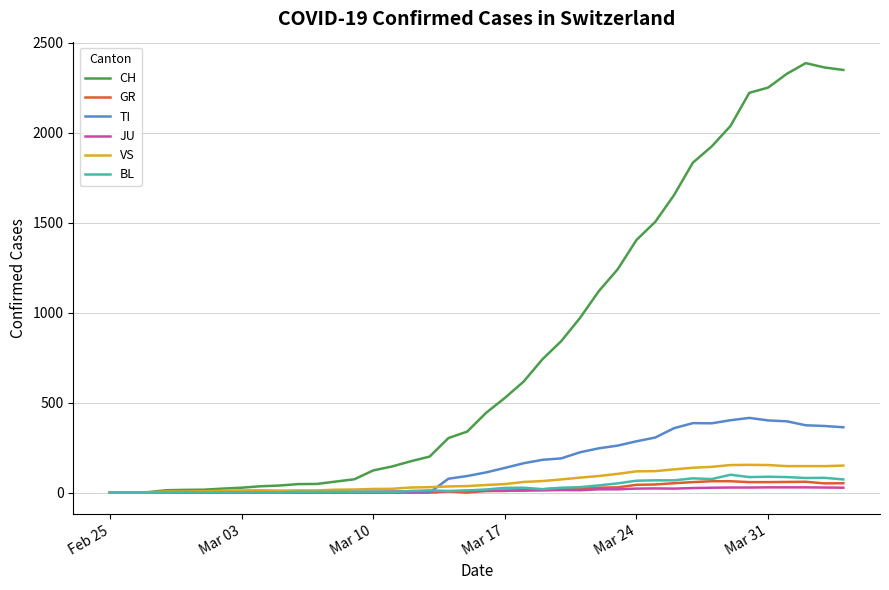

What is the maximum value shown in the chart?

2387